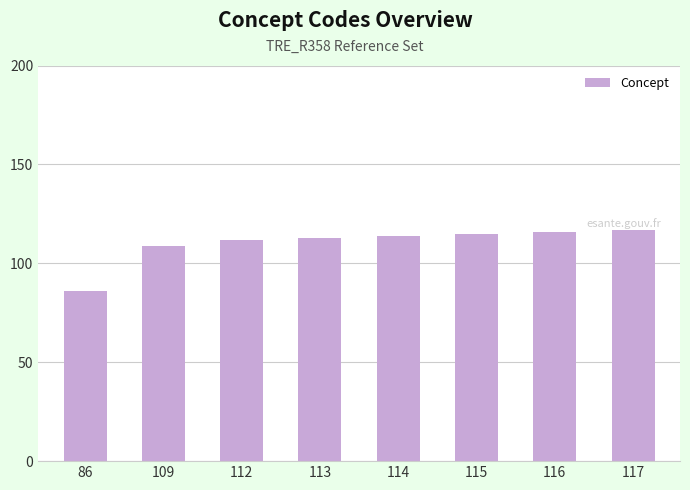

Which label corresponds to the smallest value in the chart?

86